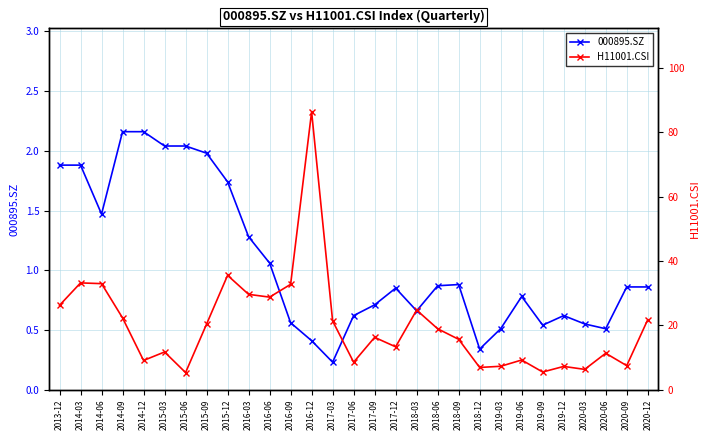

How many categories are shown in the chart?

29